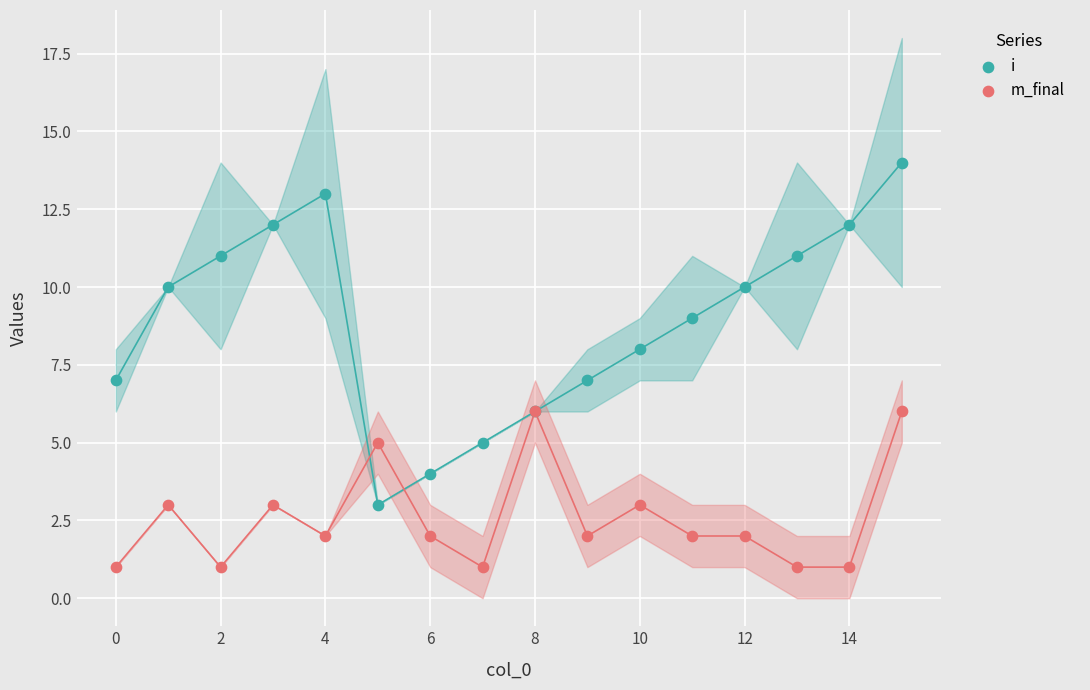

Which series reaches the maximum Y coordinate?

i